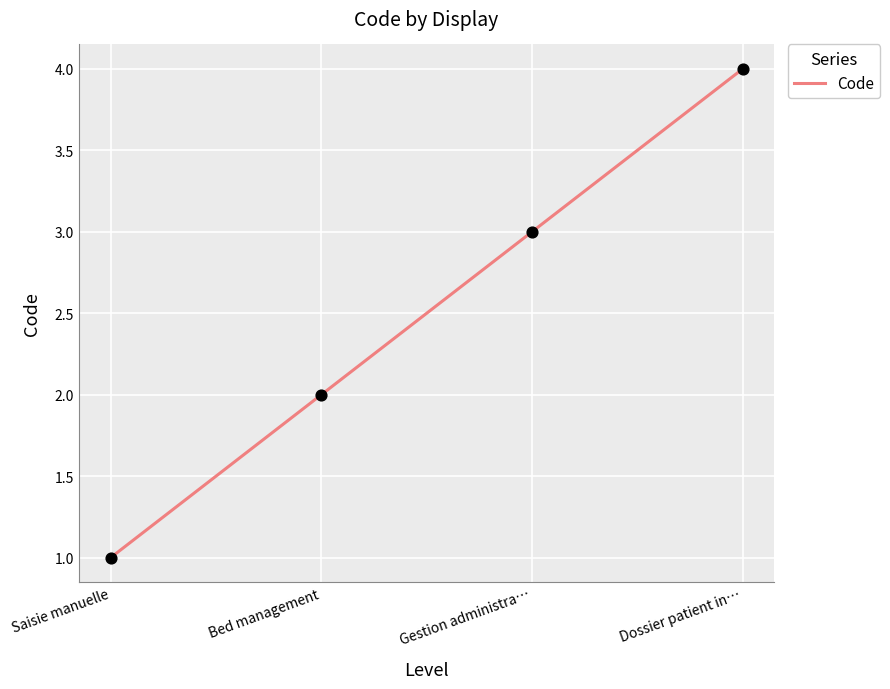

Between Gestion administra… and Bed management, which is larger?

Gestion administra…